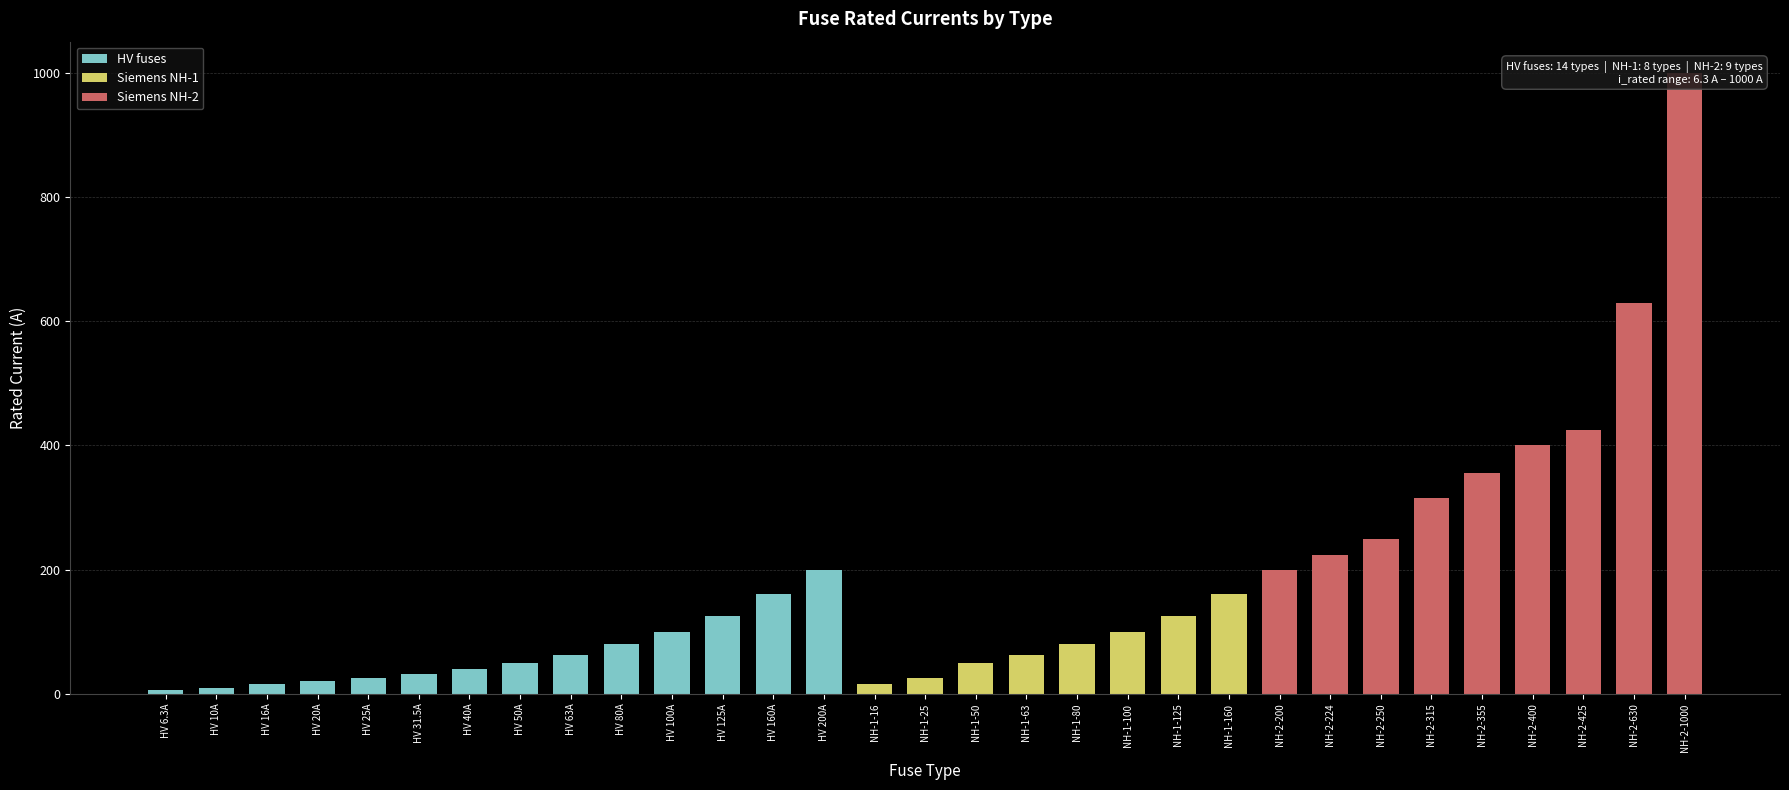

What is the change in value from HV 20A to Siemens NH-2-200?

+180.0